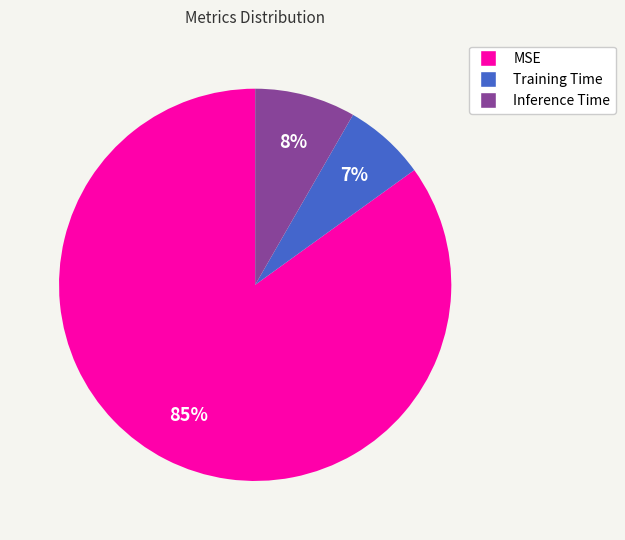

Combined, do Training Time and MSE account for over 50%?

Yes